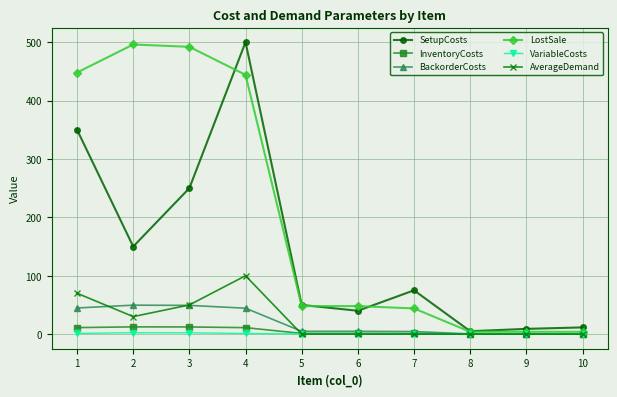

Is this an area chart (filled region under the line)?

No